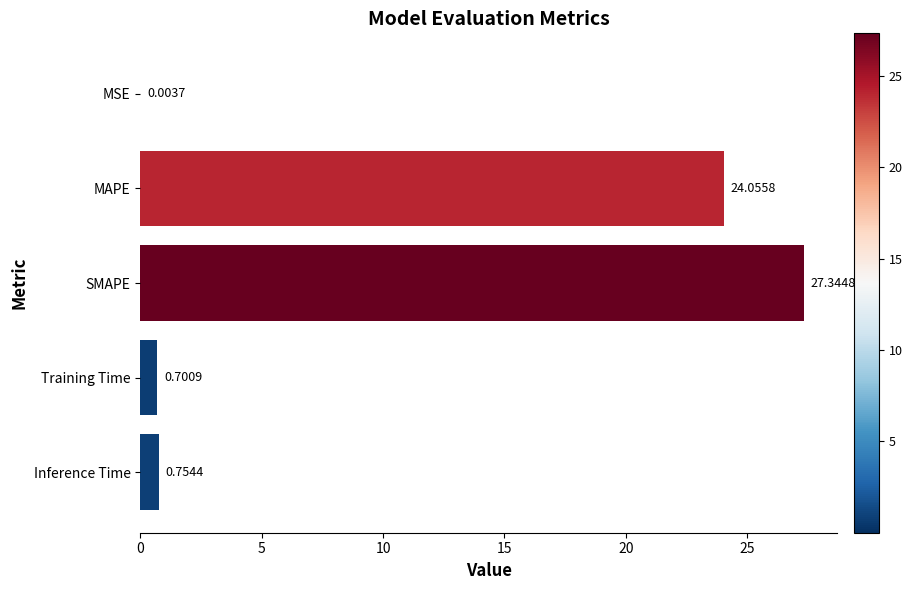

At which label is the value closest to 13?

MAPE